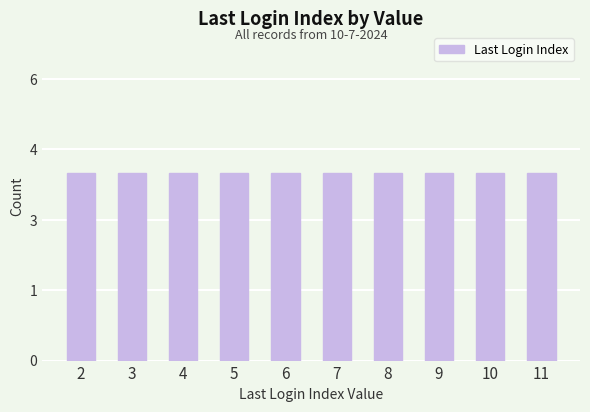

The chart shows a value of 1 at 20. True or false?

False